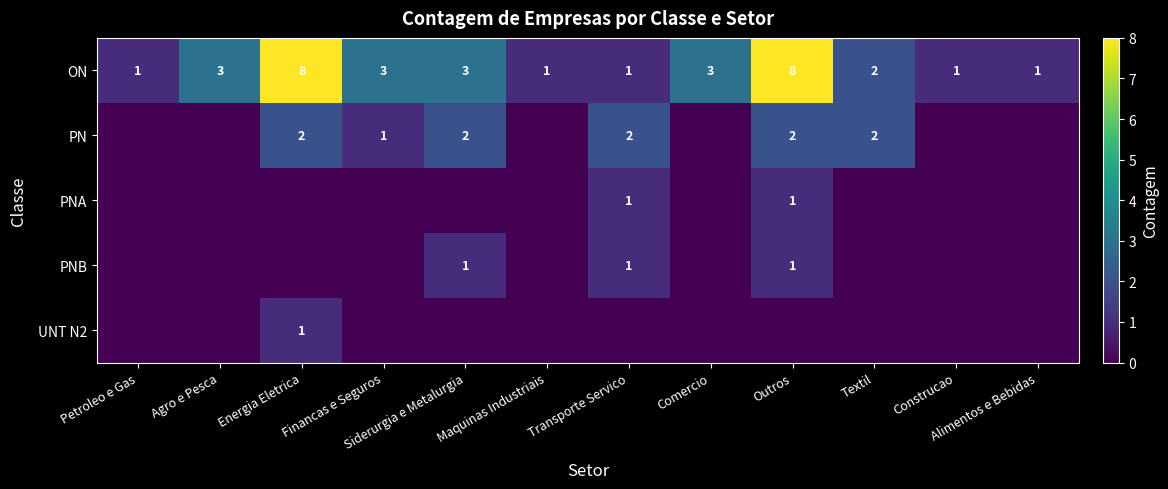

What is the difference between the maximum and minimum values in the ON series?

7